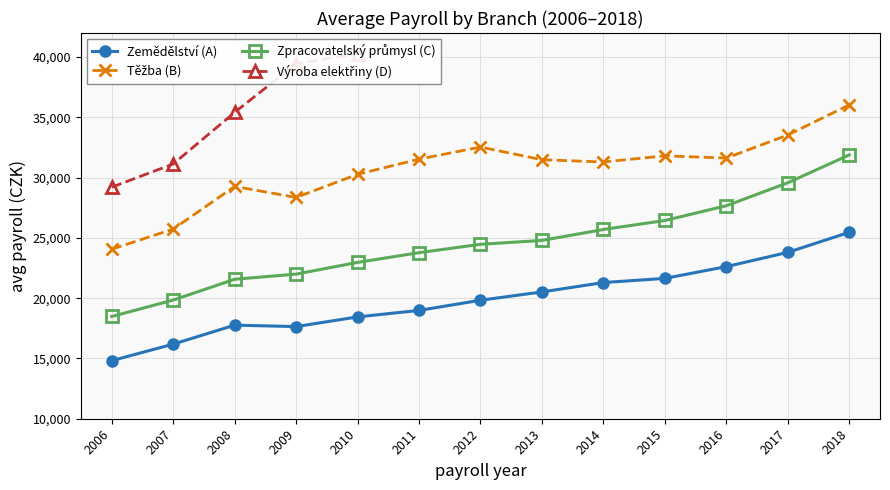

Does the chart have visible grid lines?

Yes